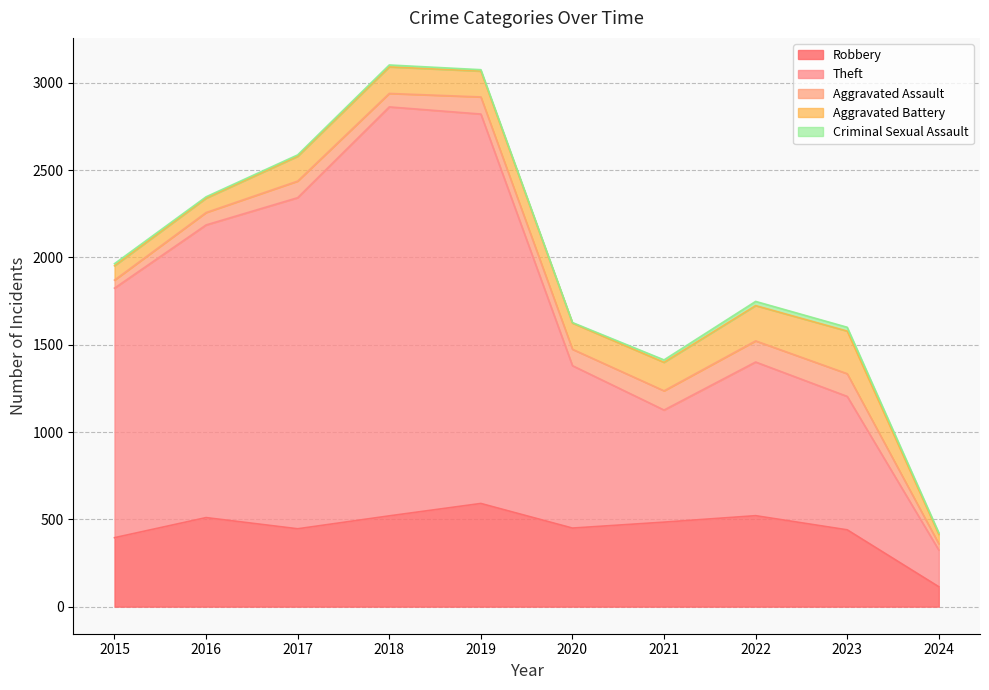

Where does the Criminal Sexual Assault series first go above 11?

2015